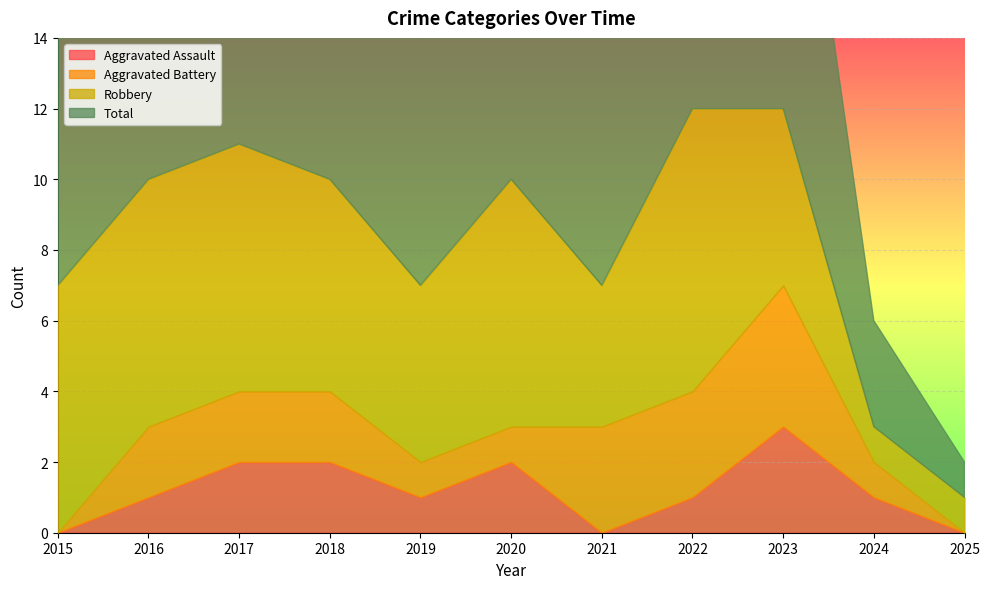

How many Aggravated Battery values are between 1 and 3?

8